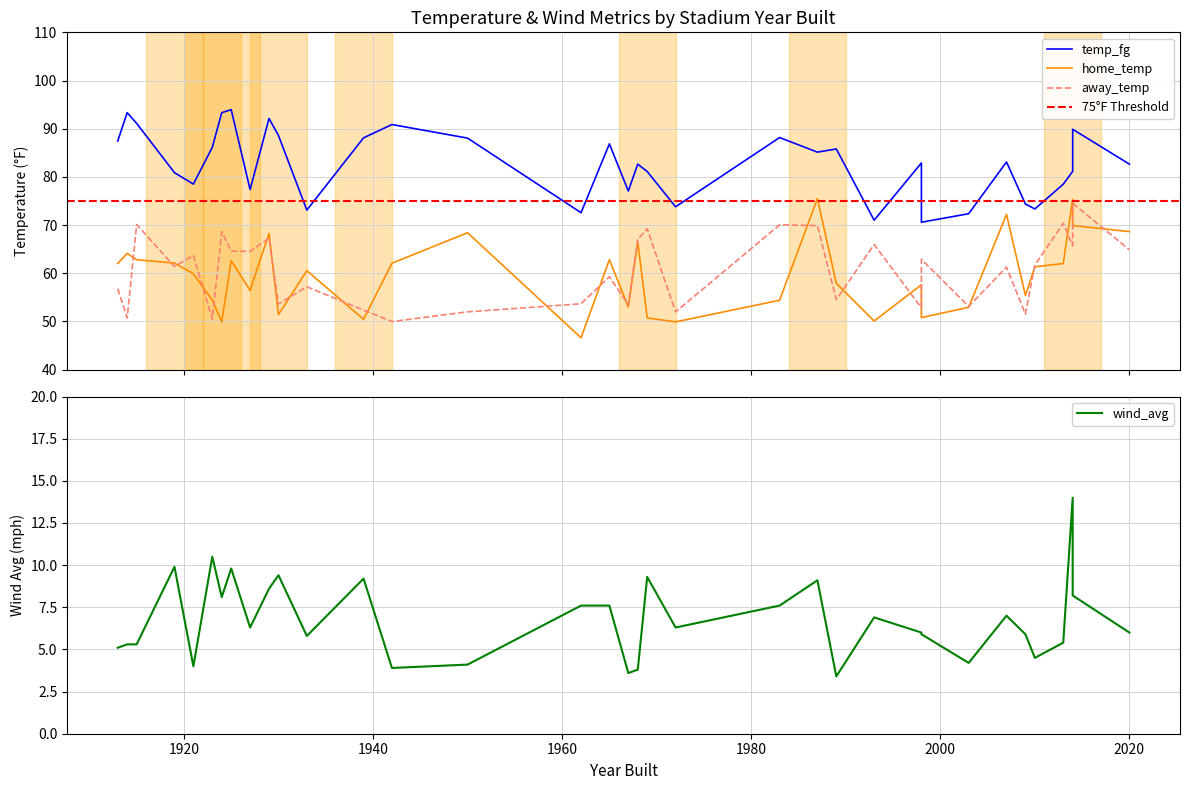

At which category does home_temp reach its first local valley?

1924